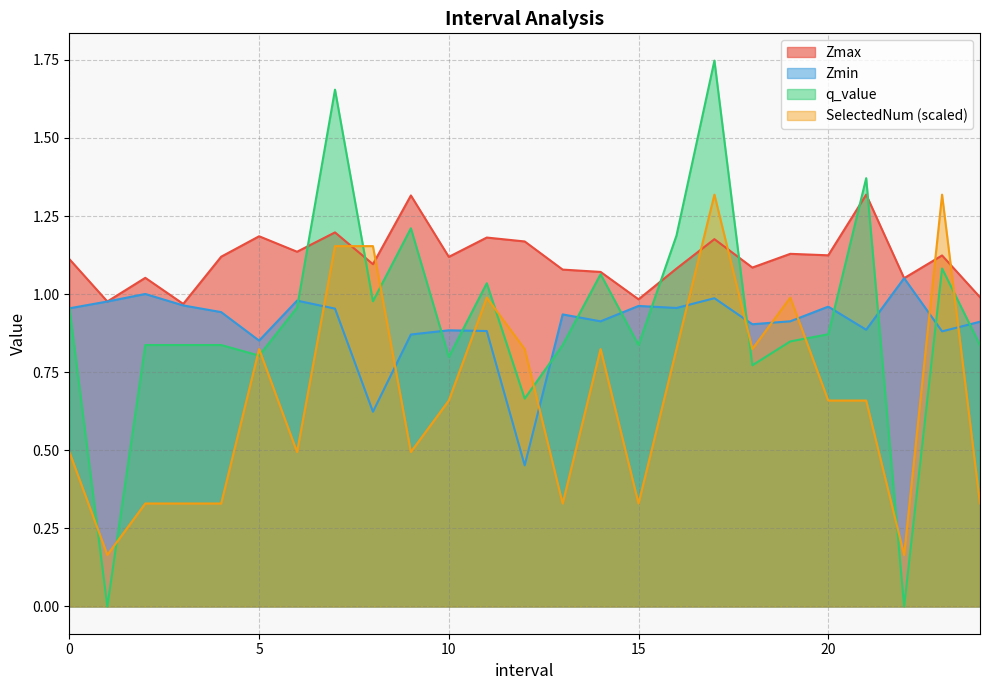

What is the difference between the highest and lowest values at 9.0?

0.8